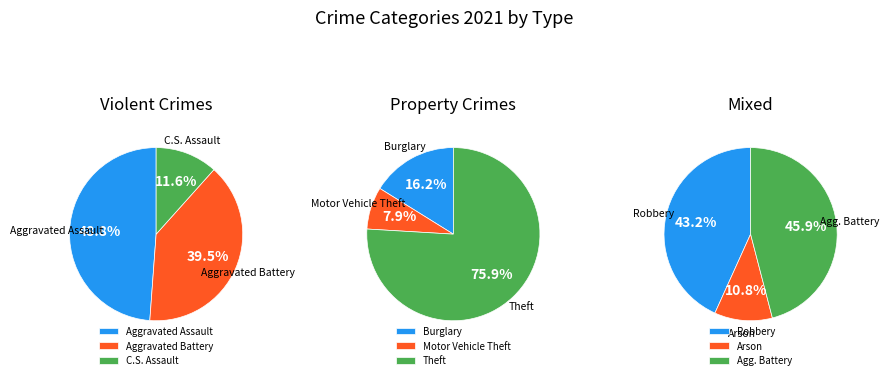

The Robbery slice represents 1% of the pie. True or false?

False